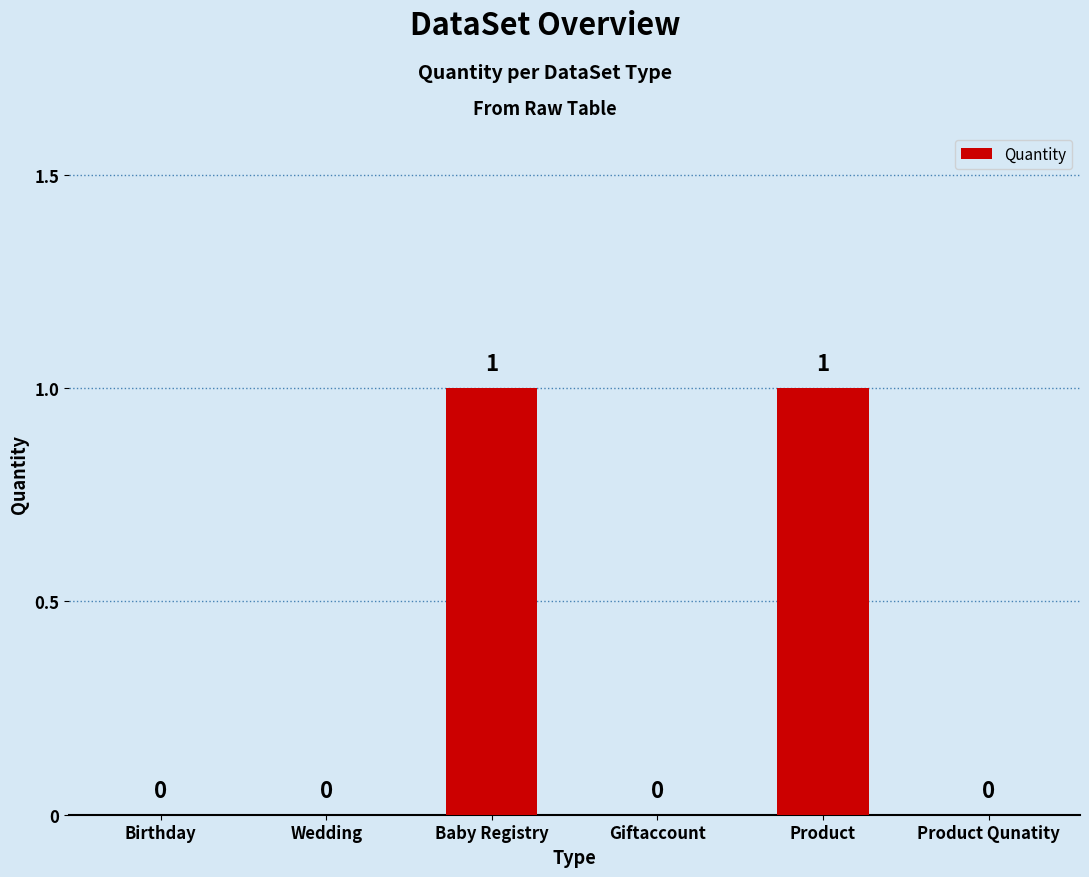

How many values are between 0 and 1?

6